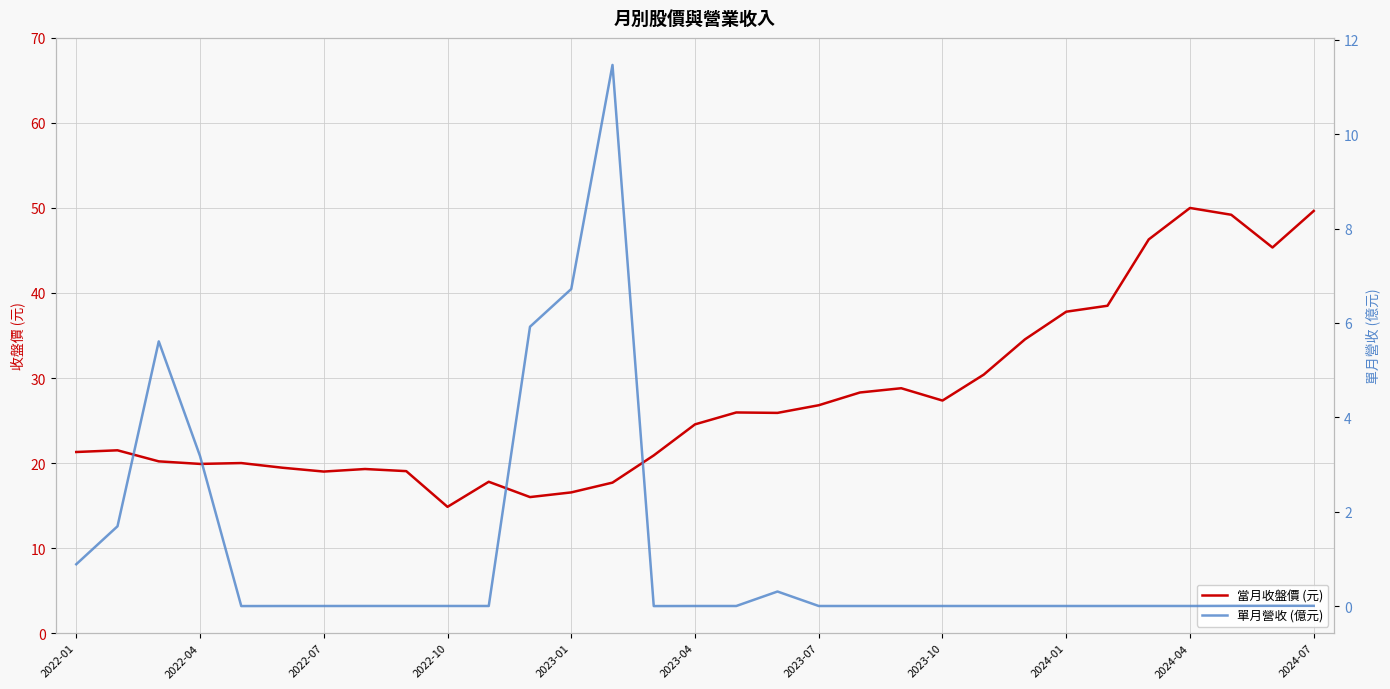

What value does the 當月收盤價 (元) series have at 2024-04?

50.0